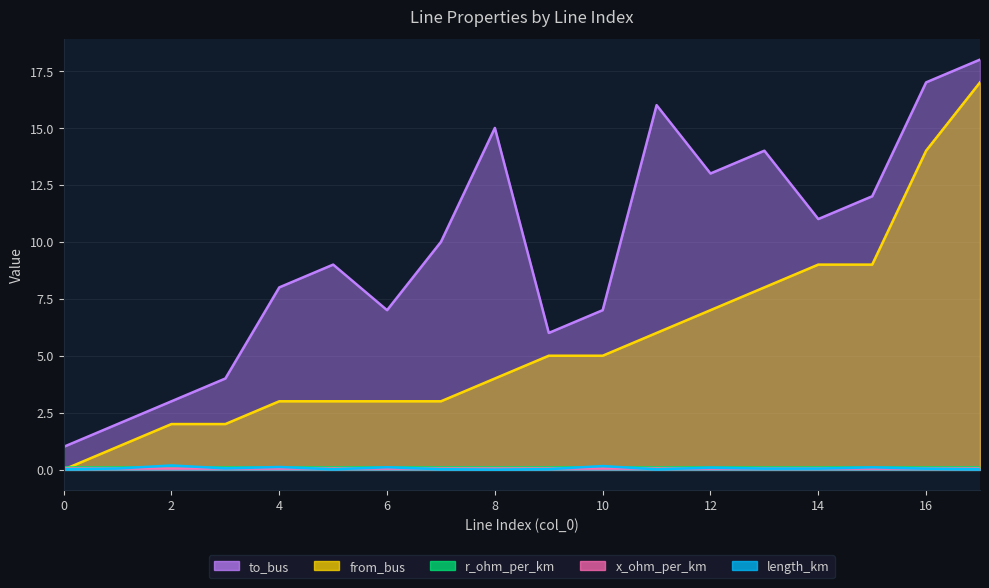

What is the total value across all series at 5?

12.0